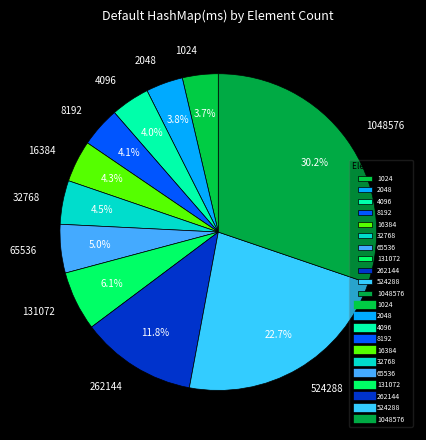

Is 1048576 the majority of the pie?

No